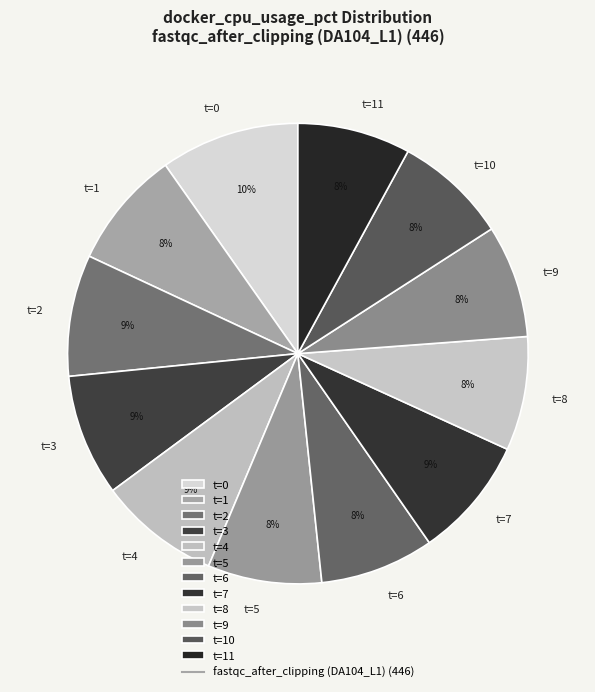

Between t=10 and t=2, which is larger?

t=2